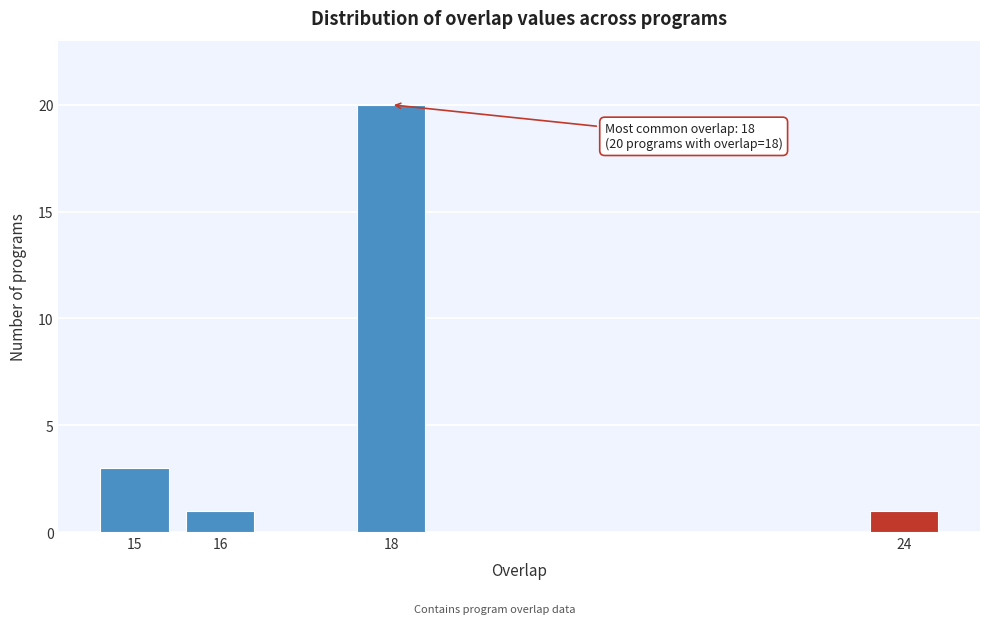

Reading left to right, extract all data points from this chart.

15=3	16=1	18=20	24=1